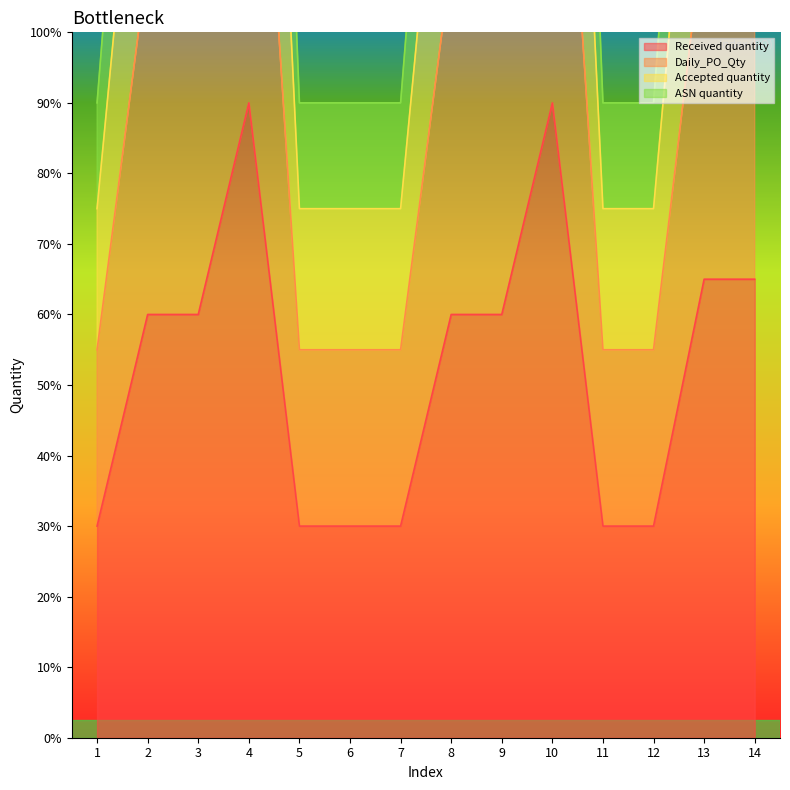

Which series has the widest spread of values?

Daily_PO_Qty